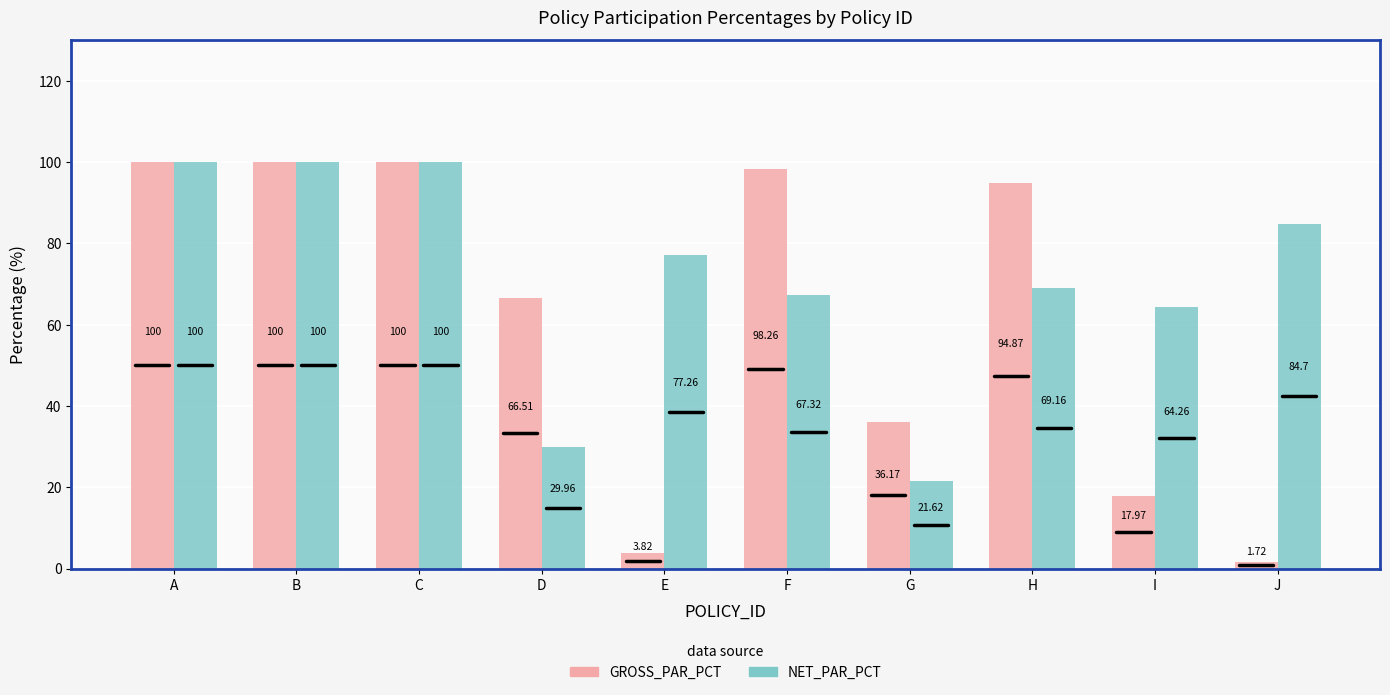

What is the difference between the highest and lowest values at F?

30.9